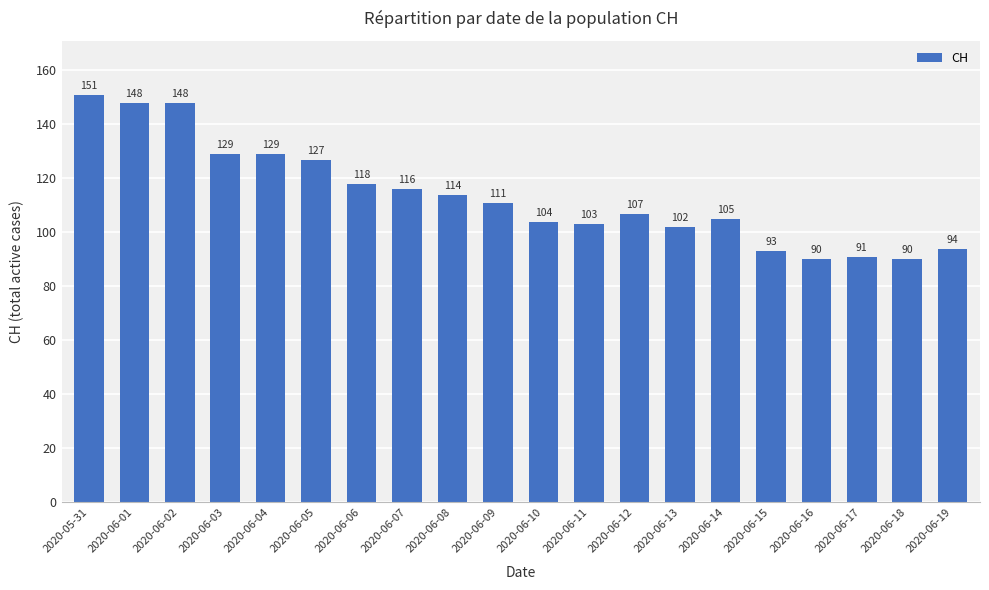

What is the value of the 1st bar from the left?

151